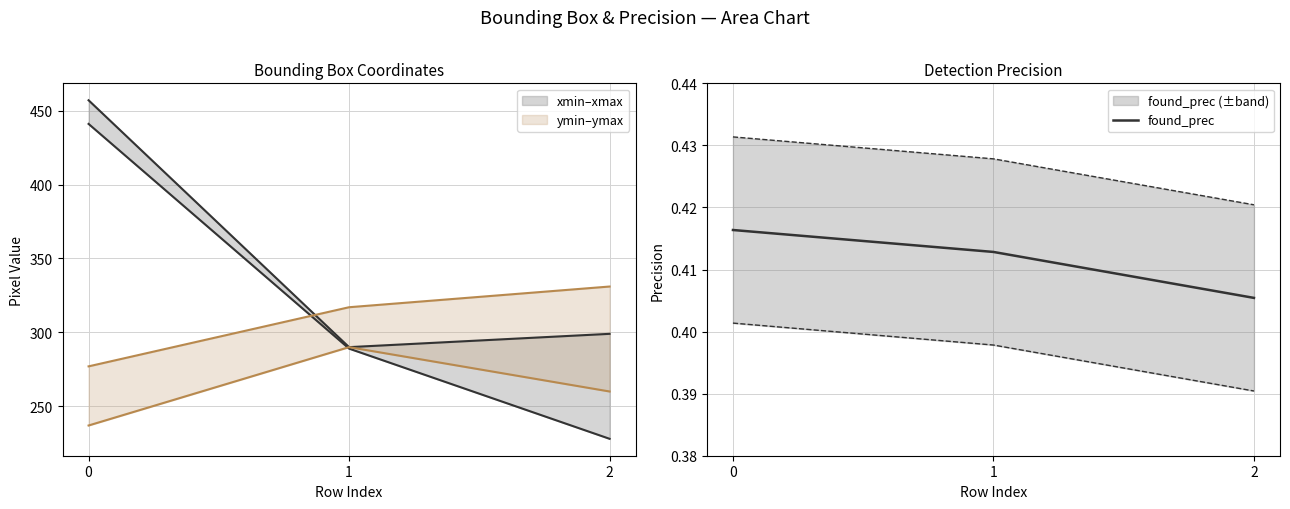

Read the value at 2.

0.4